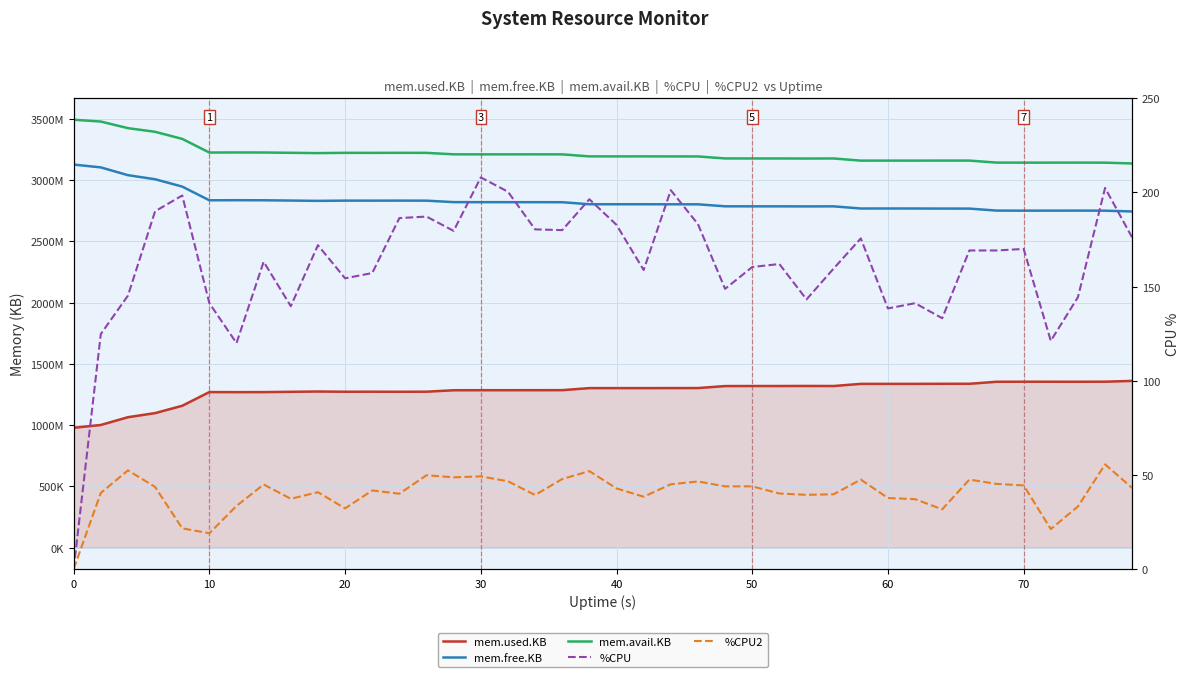

At which category does mem.avail.KB reach its first local valley?

10